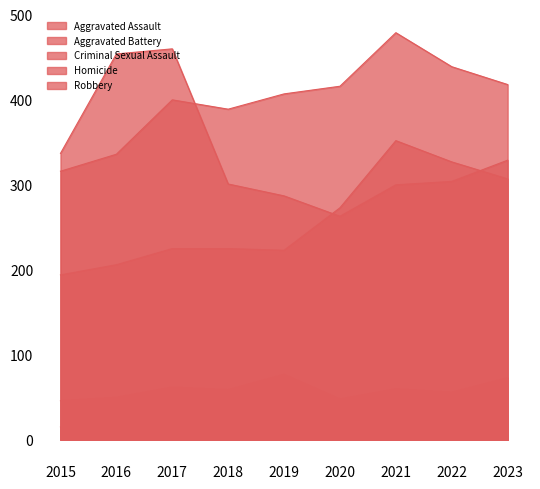

What is the spread (max minus min) of values at 2018?

364